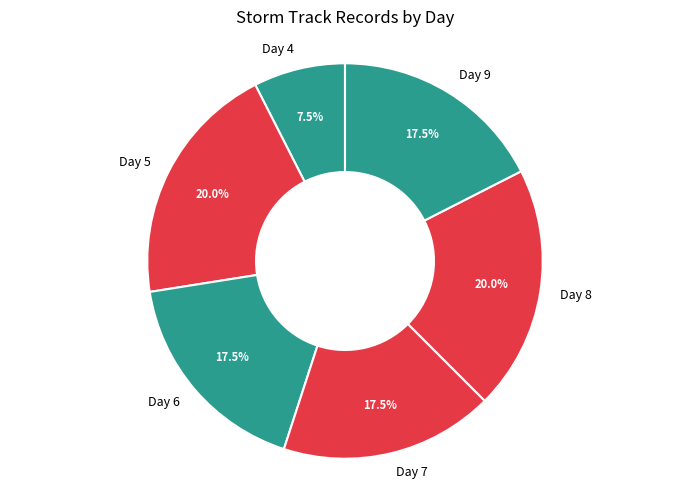

Approximately how many times larger is the value at Day 7 compared to Day 9?

1.0